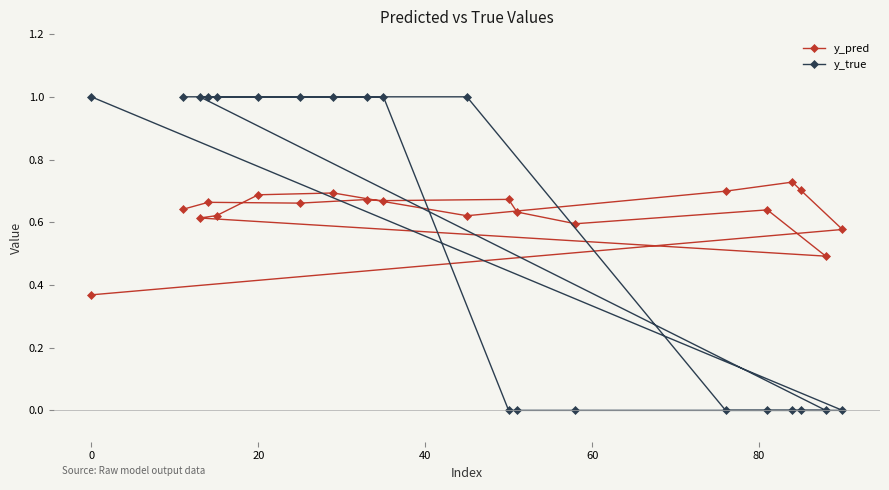

Rank the series by their maximum value, from lowest to highest.

y_pred, y_true